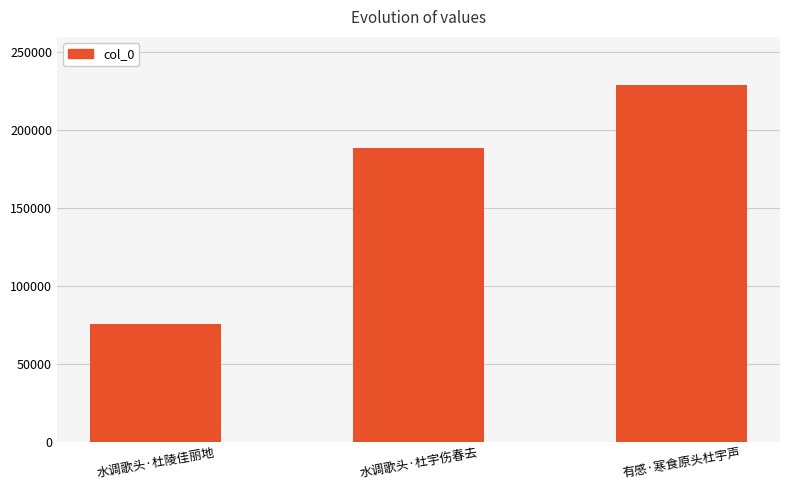

Reading left to right, what are all the values shown in this chart?

75724	188318	229017